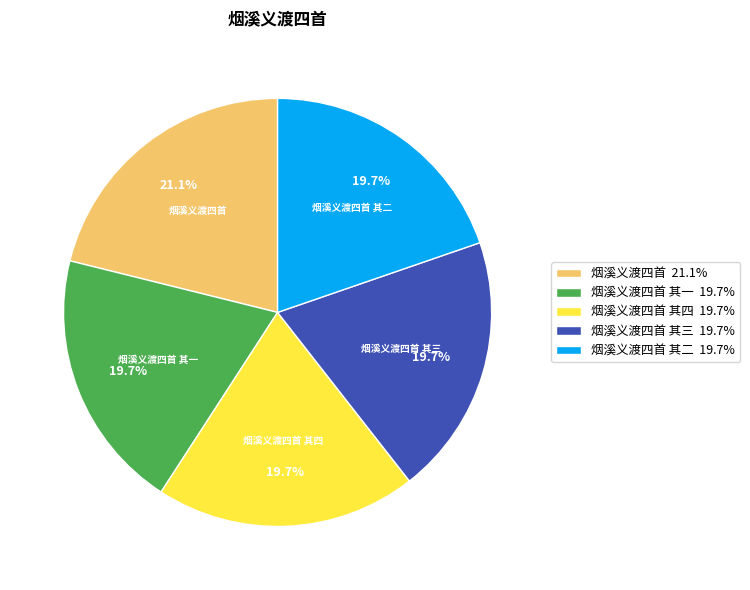

Does 烟溪义渡四首 其四 account for over 50% of the chart?

No